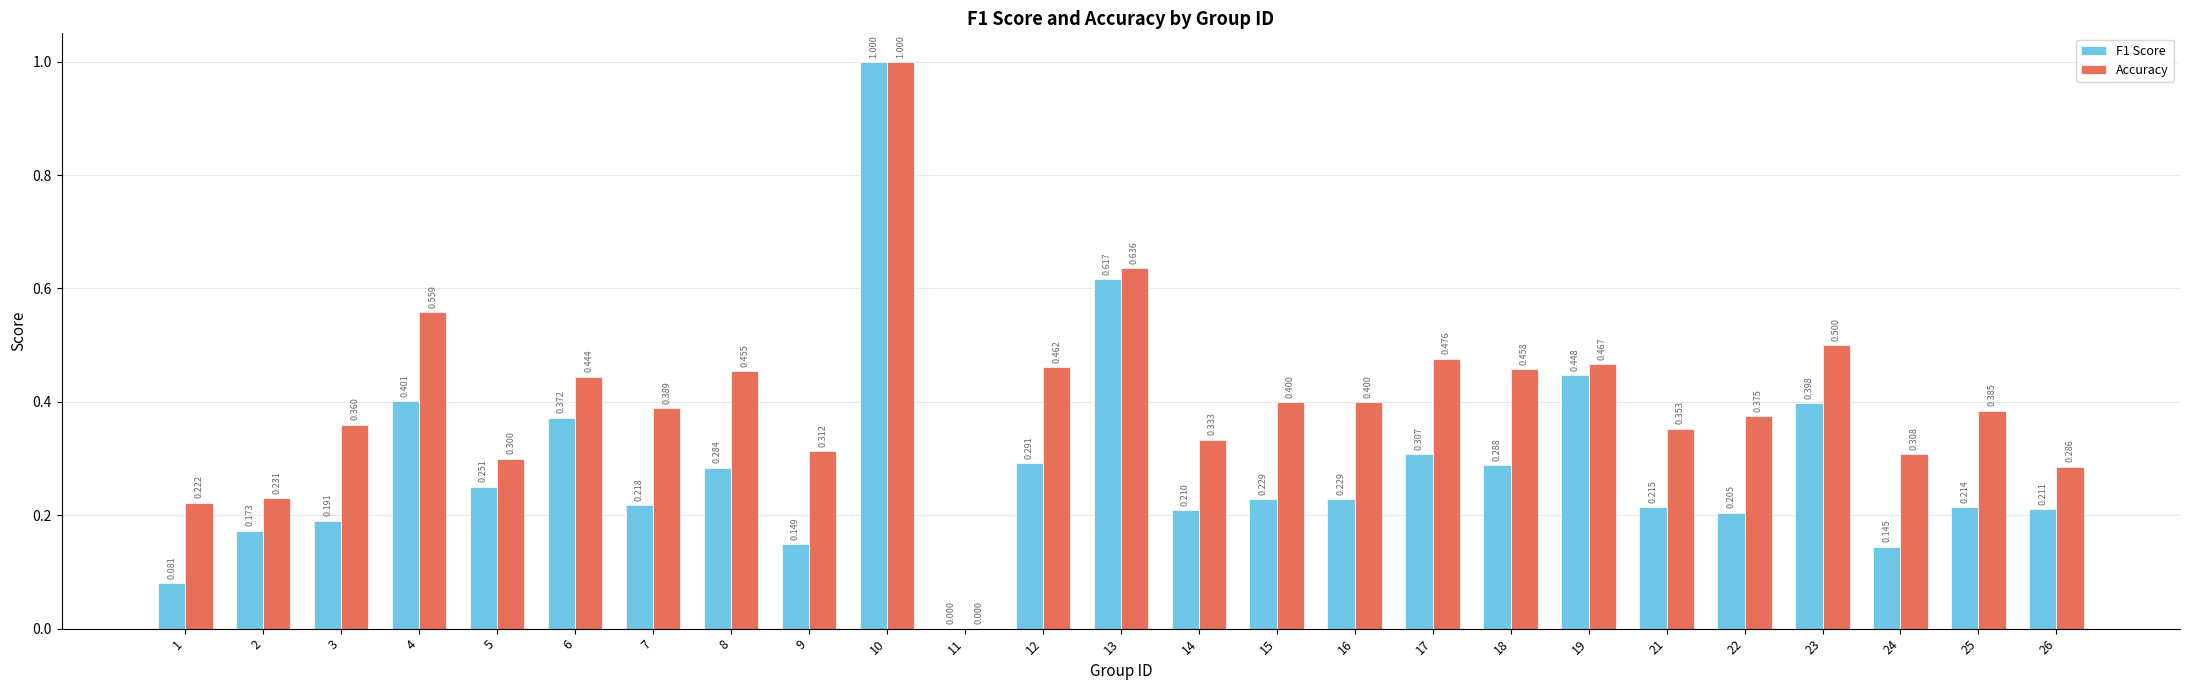

Which series changed the most between 18 and 23?

F1 Score